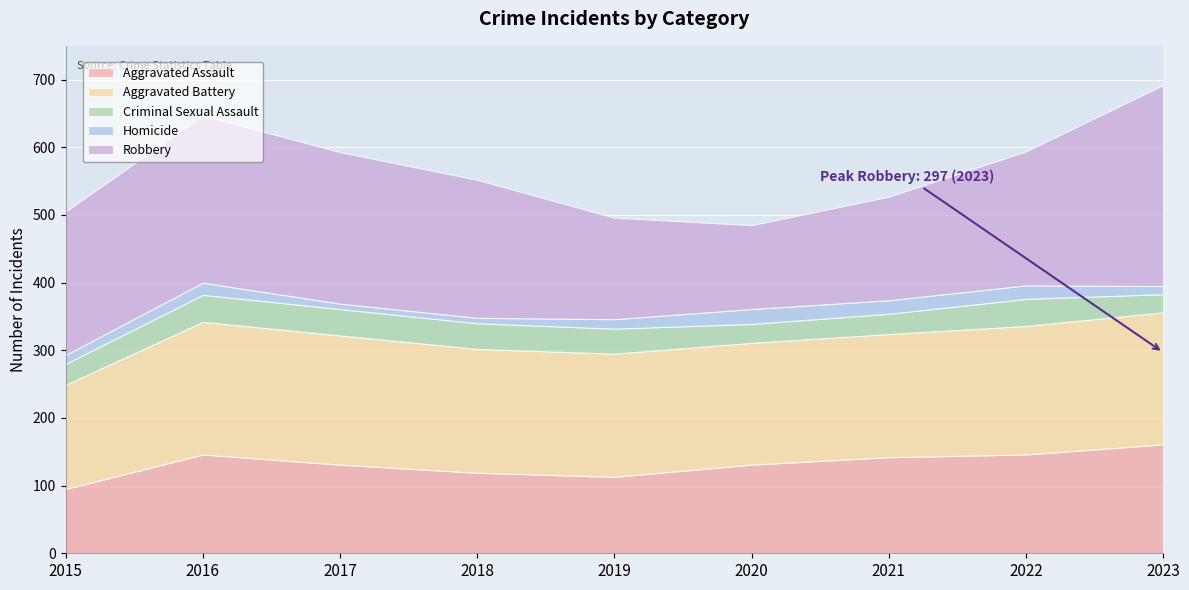

The Criminal Sexual Assault series shows 30 at 2021. True or false?

True